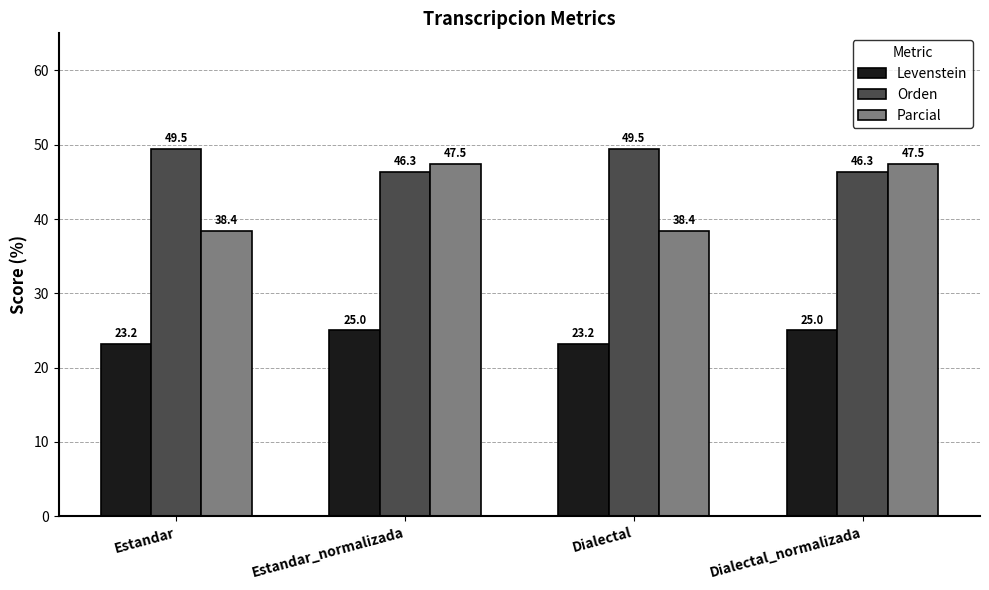

Reading left to right, list all the values displayed in this chart.

Levenstein: 23.2	25.0	23.2	25.0
Orden: 49.5	46.3	49.5	46.3
Parcial: 38.4	47.5	38.4	47.5